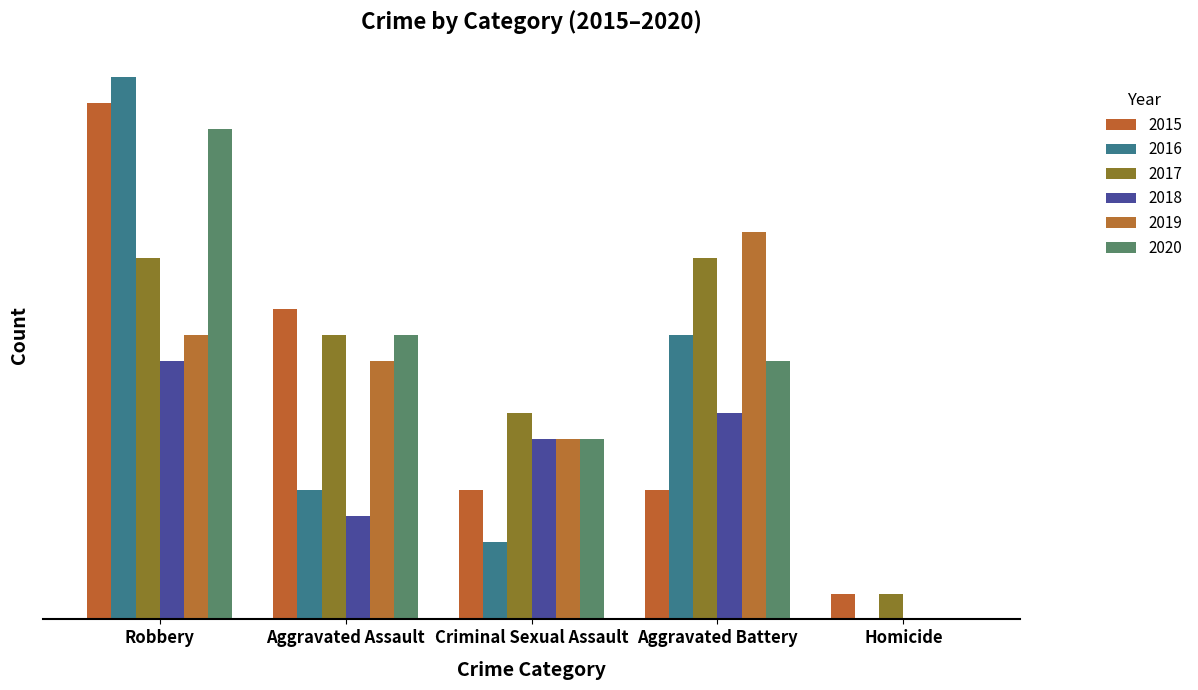

Are the bars horizontal?

No